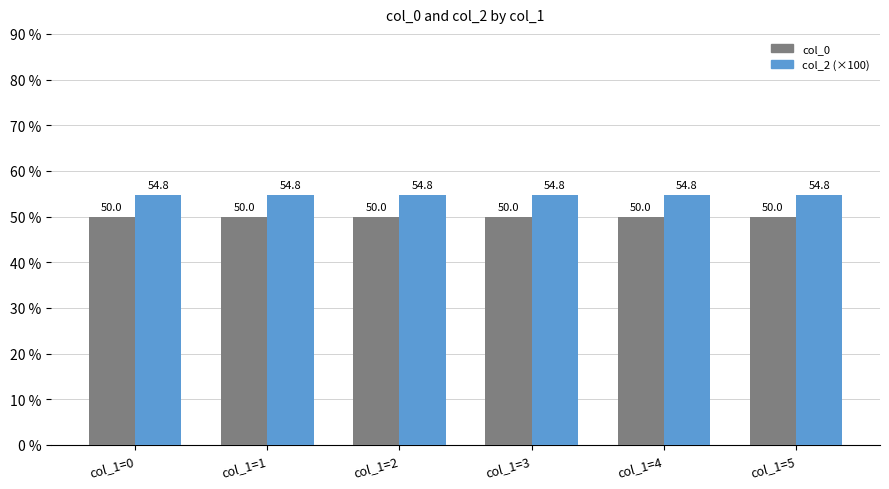

Rank the series by their average value, from lowest to highest.

col_0, col_2 (×100)